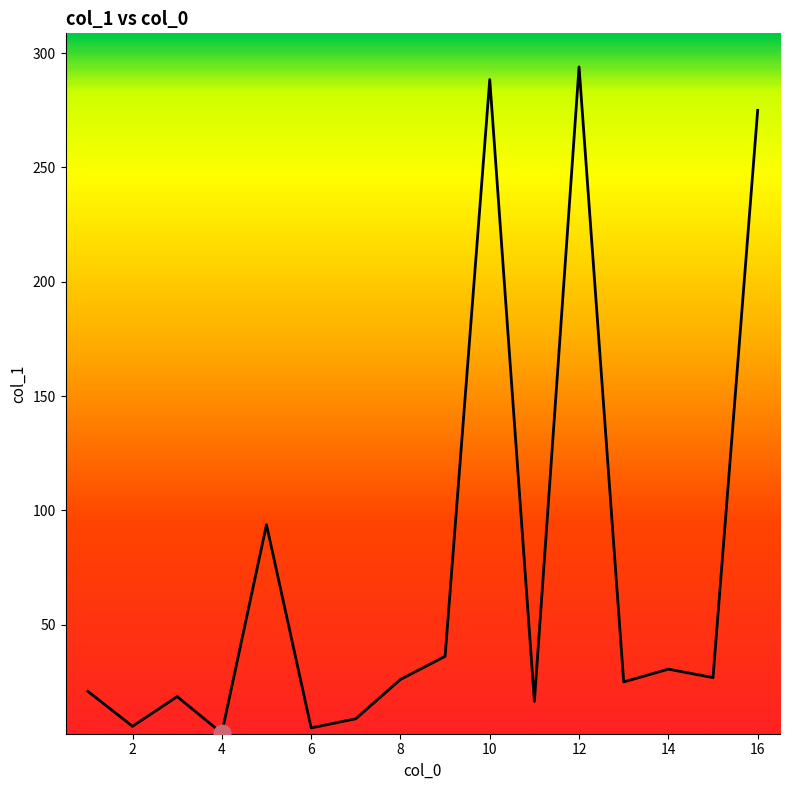

What is the maximum value shown in the chart?

294.0